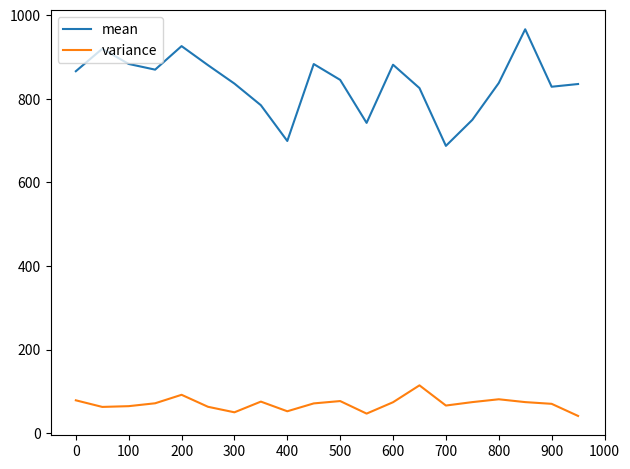

Which series has the largest range (max minus min)?

mean